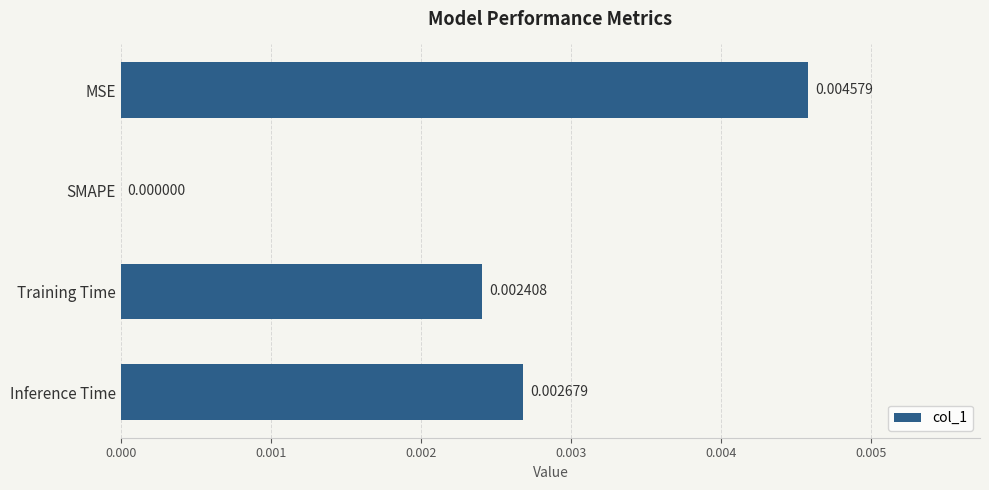

At which label is the value closest to 0?

SMAPE